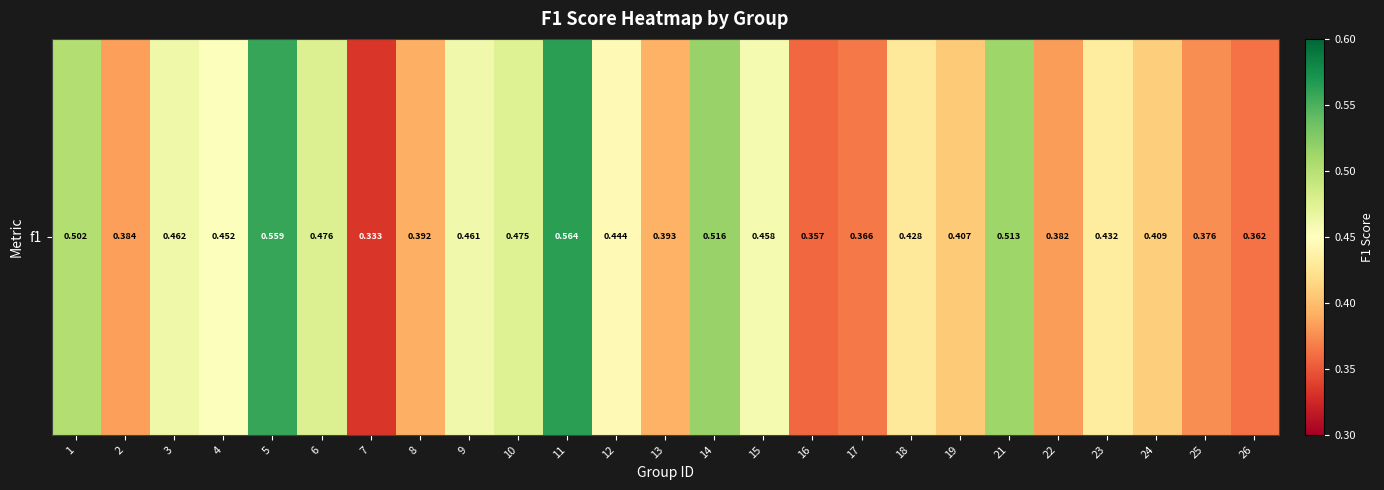

Is it true that the value at 16 is 0.4?

True